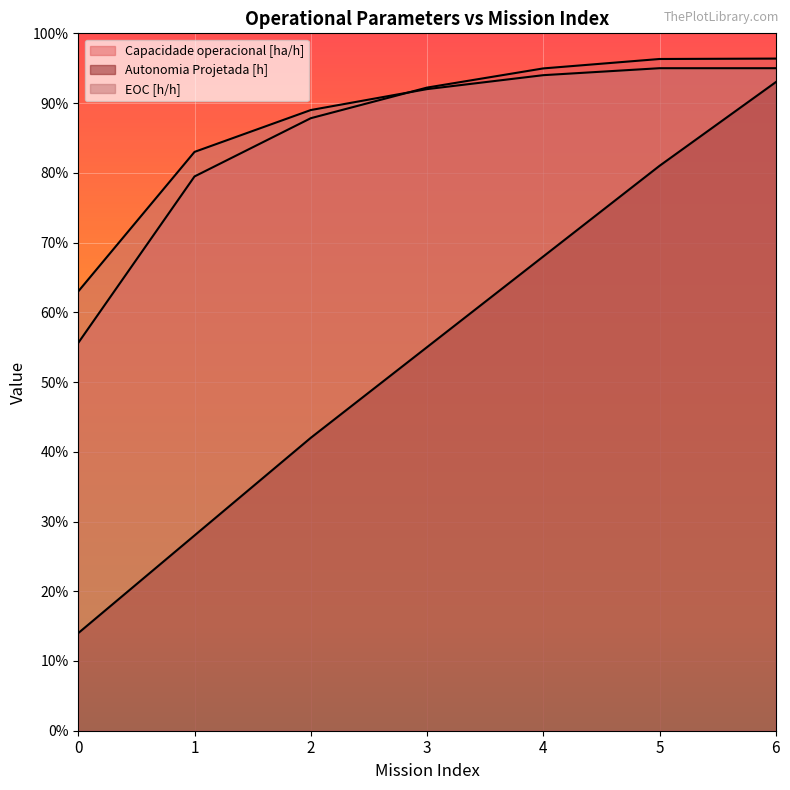

At which category is the sum across all series the highest?

6